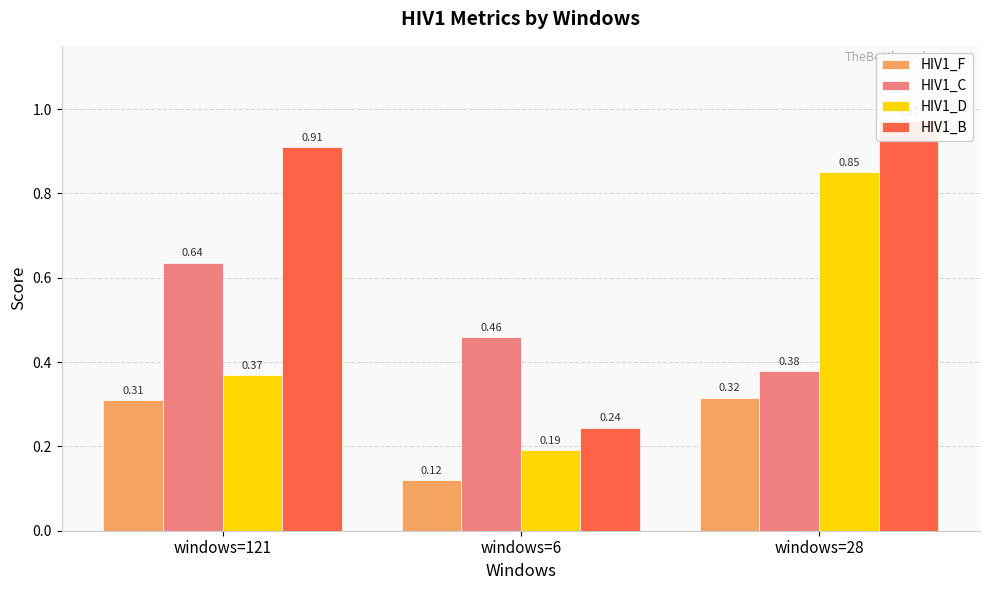

What is the difference between the maximum and minimum values in the HIV1_B series?

0.7